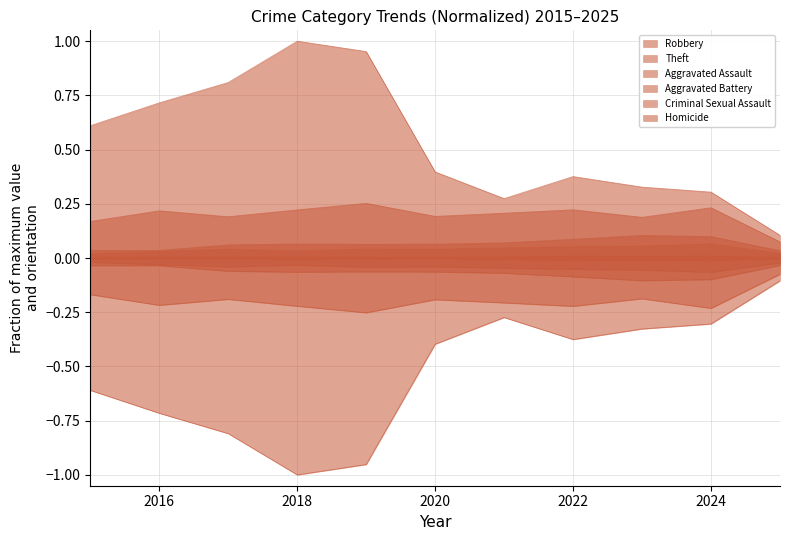

At which category is the sum across all series the highest?

2018